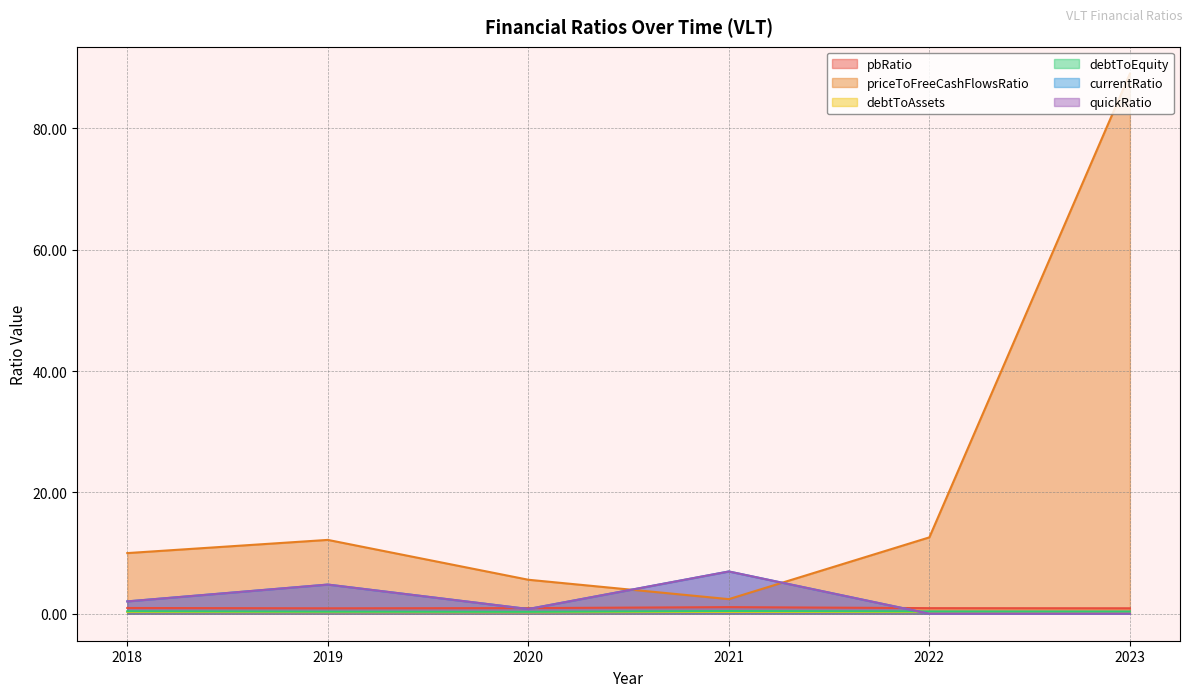

At 2019, list the series in order from smallest to largest.

debtToAssets, debtToEquity, pbRatio, currentRatio, quickRatio, priceToFreeCashFlowsRatio